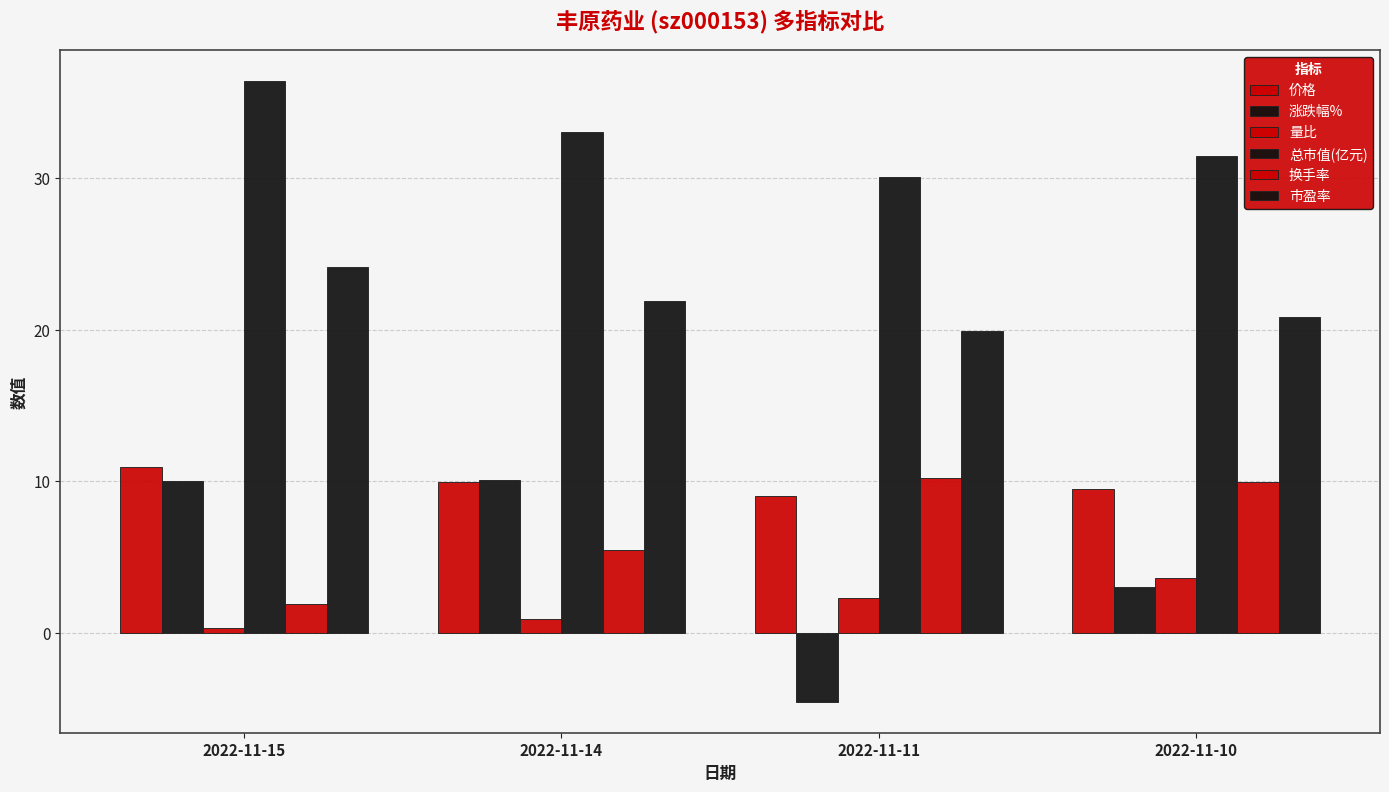

How many values in the 量比 series are below 2?

2